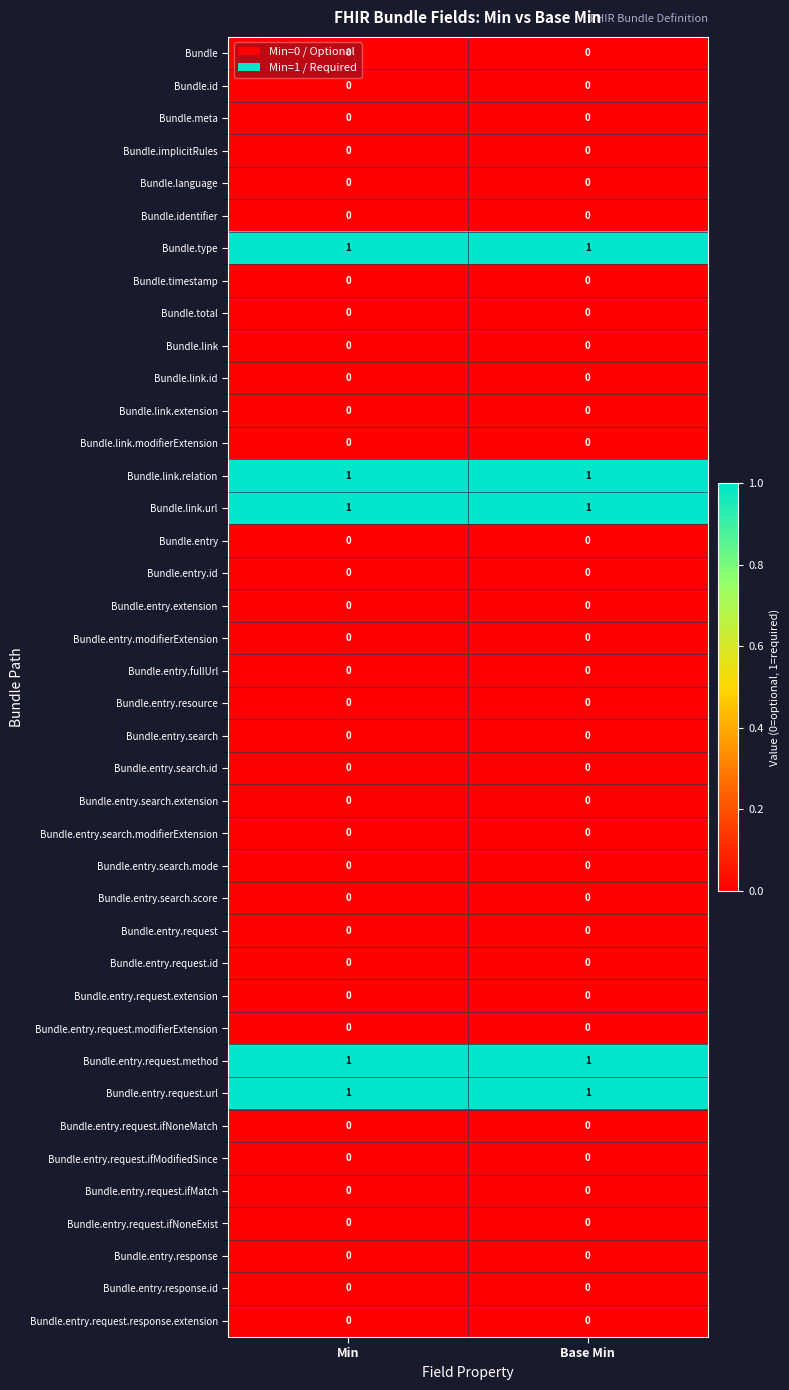

What is the total value across all series at Min?

5